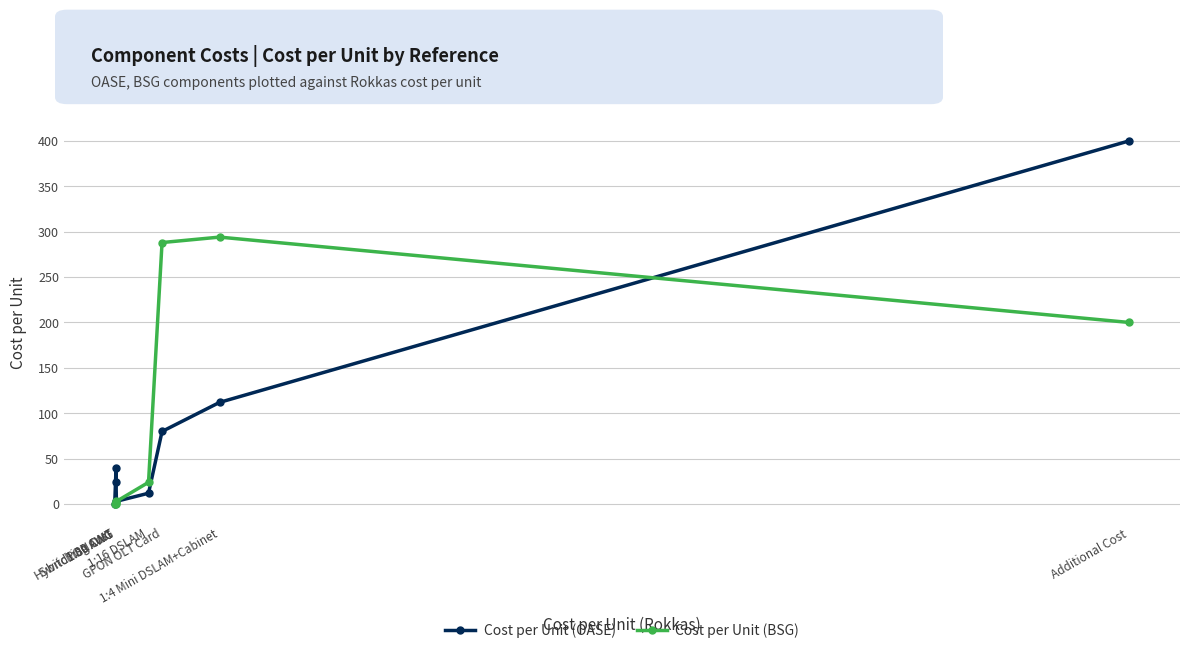

What is the difference between the highest and lowest values at HybridPON ONT?

0.1